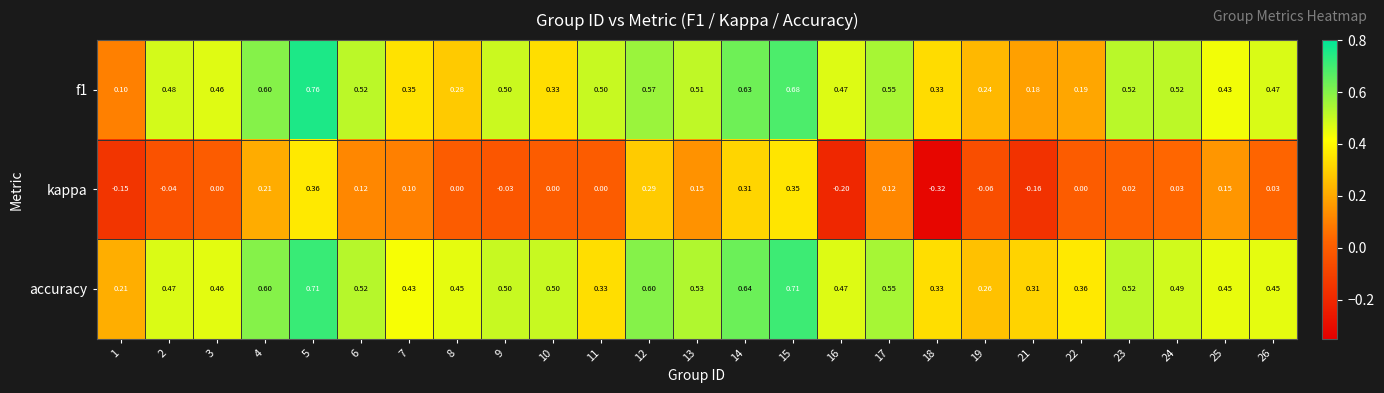

Which series has the widest spread of values?

kappa